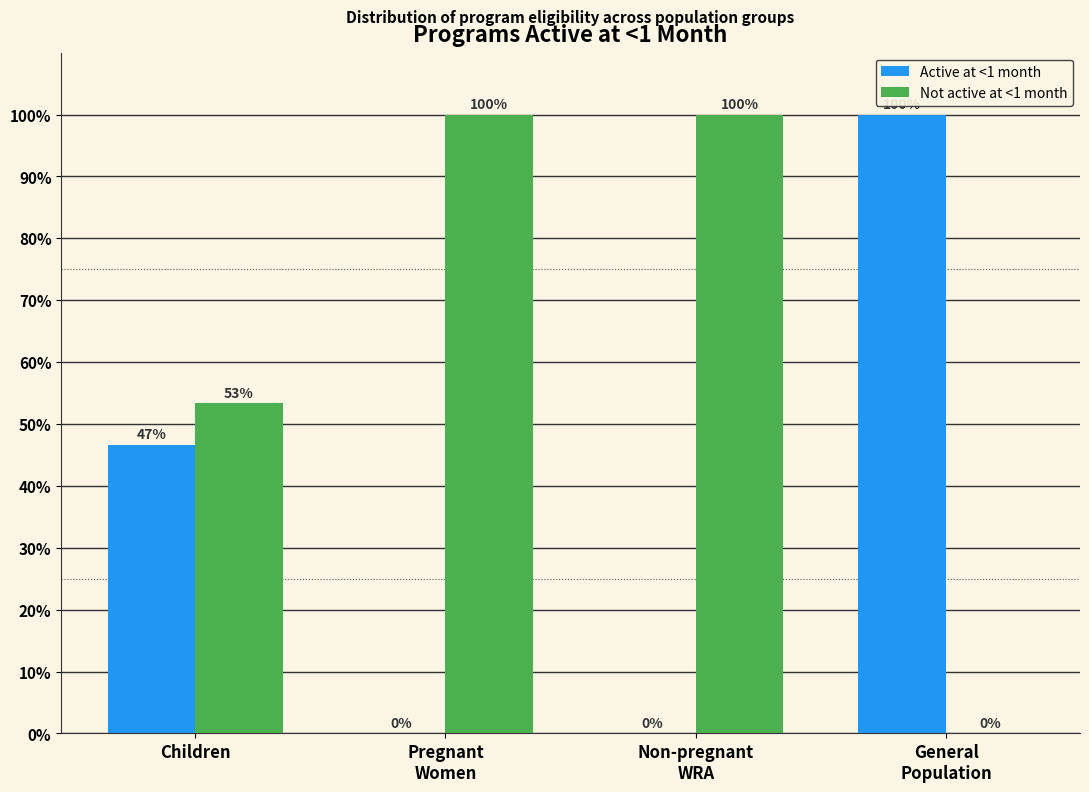

Where is Not active at <1 month nearest to the value 50?

Children